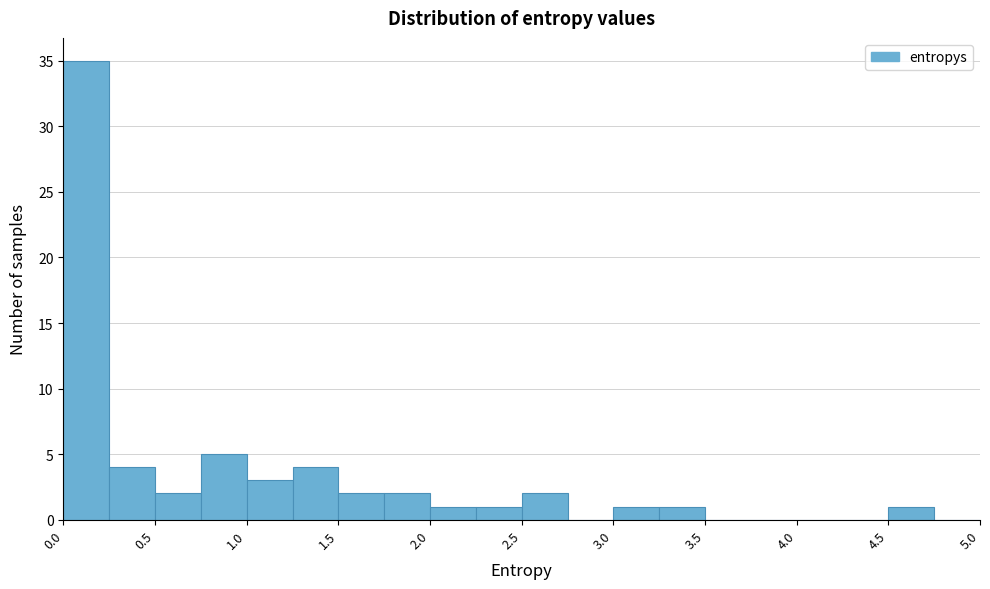

What is the height of the bar covering 0.25 to 0.50 on the x-axis? The values are not printed on the chart, so give them approximately, as read against the axis.

4